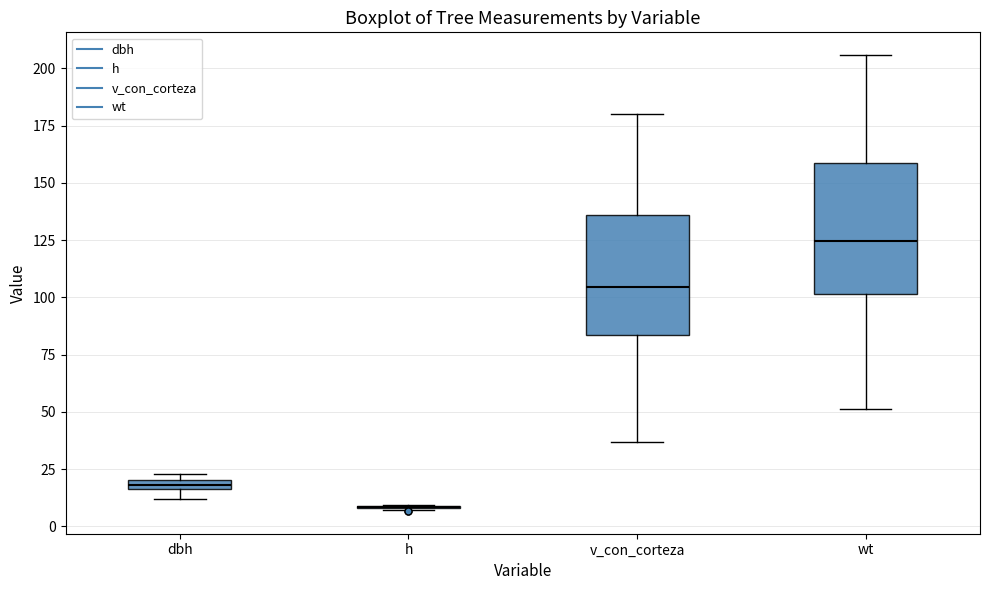

Comparing the boxes themselves (not the whiskers), which one is the tallest?

wt